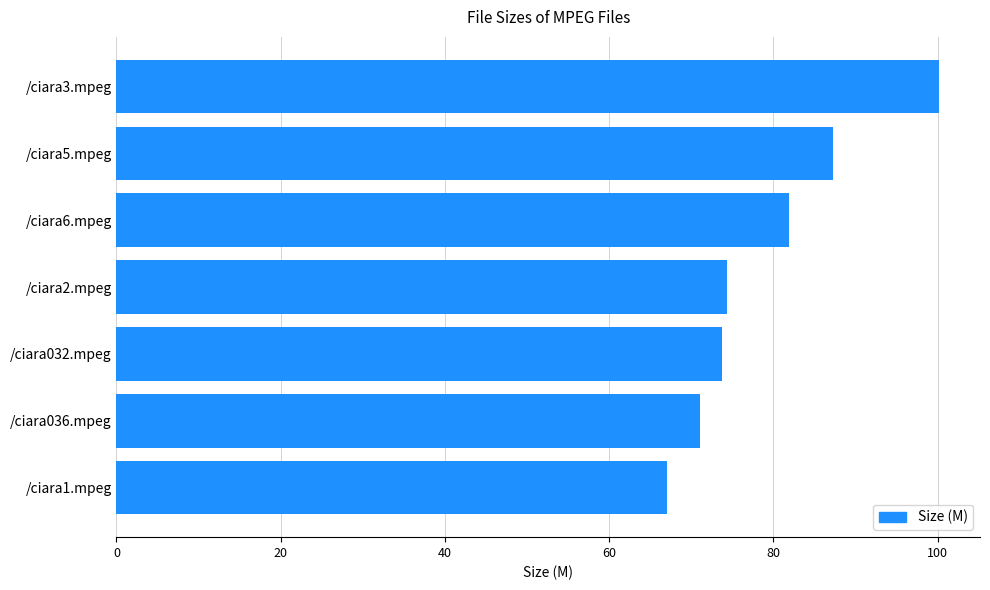

What is the change in value from /ciara036.mpeg to /ciara6.mpeg?

+10.9